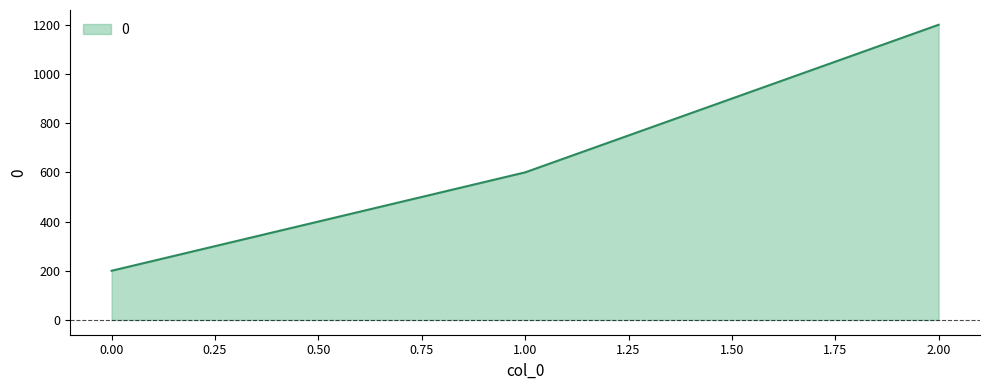

What is the difference between the maximum and minimum values?

1000